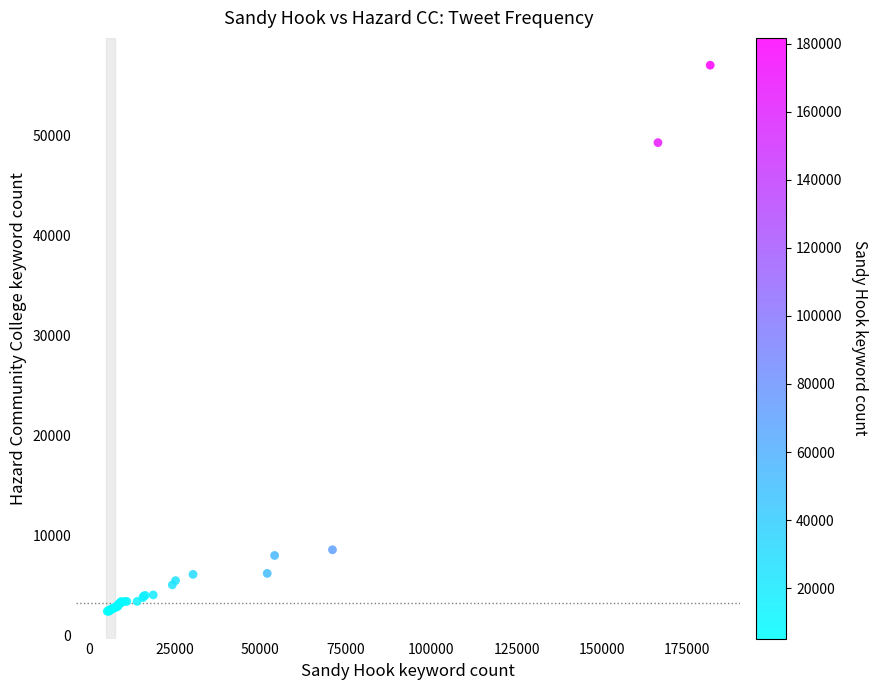

What Y value in the scatter plot is closest to 29730?

49315